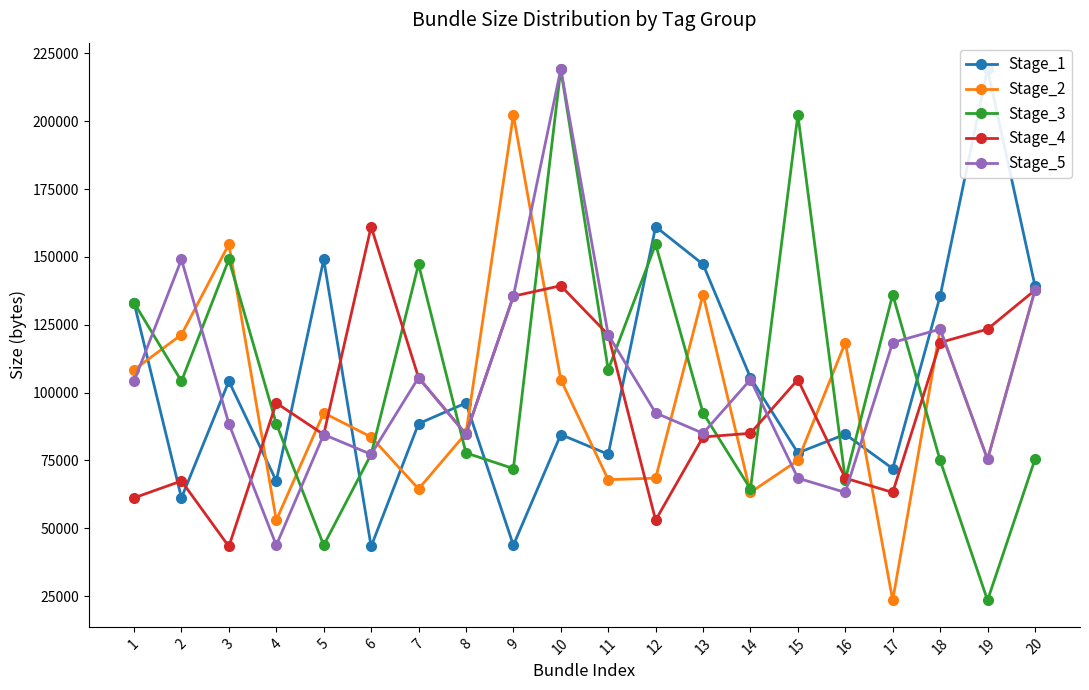

Reading left to right, list all the values displayed in this chart.

Stage_1: 133108	61209	104189	67441	149033	43296	88536	96165	43756	84544	77257	161105	147262	105512	77782	84650	72002	135511	219129	139365
Stage_2: 108411	121316	154649	52990	92511	83642	64498	84995	202318	104785	67919	68472	136120	63219	75011	118443	23470	123379	75416	137719
Stage_3: 133108	104189	149033	88536	43756	77257	147262	77782	72002	219129	108411	154649	92511	64498	202318	67919	136120	75011	23470	75416
Stage_4: 61209	67441	43296	96165	84544	161105	105512	84650	135511	139365	121316	52990	83642	84995	104785	68472	63219	118443	123379	137719
Stage_5: 104189	149033	88536	43756	84544	77257	105512	84650	135511	219129	121316	92511	84995	104785	68472	63219	118443	123379	75416	137719